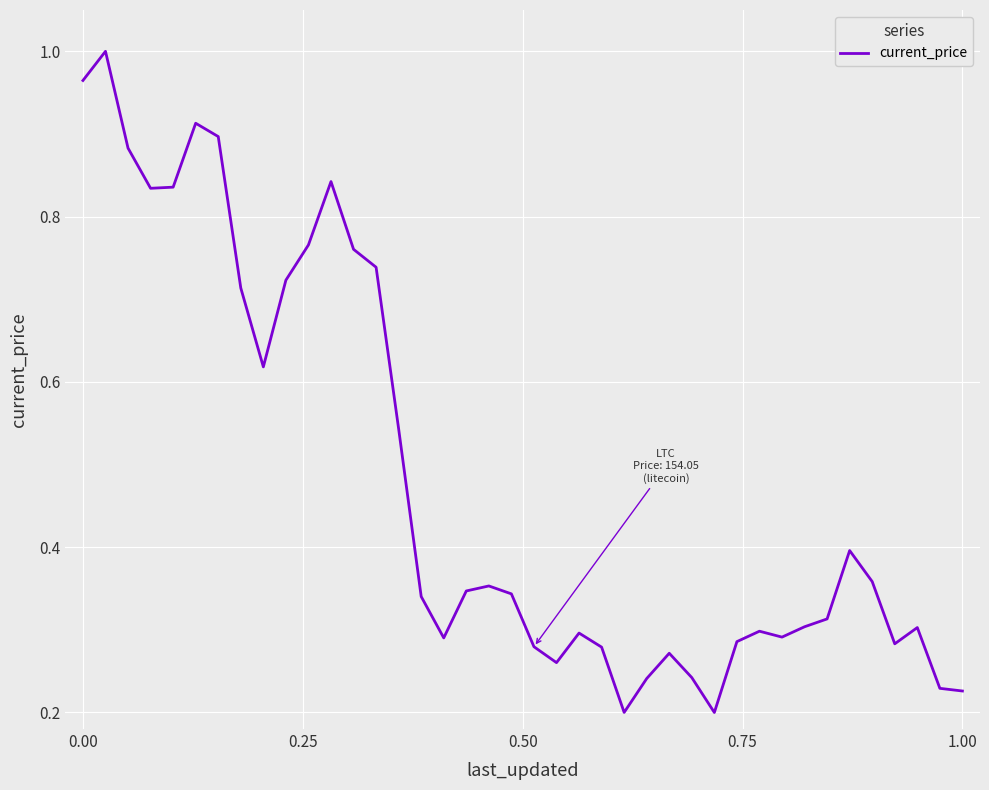

Does the chart display data point markers on the line(s)?

No